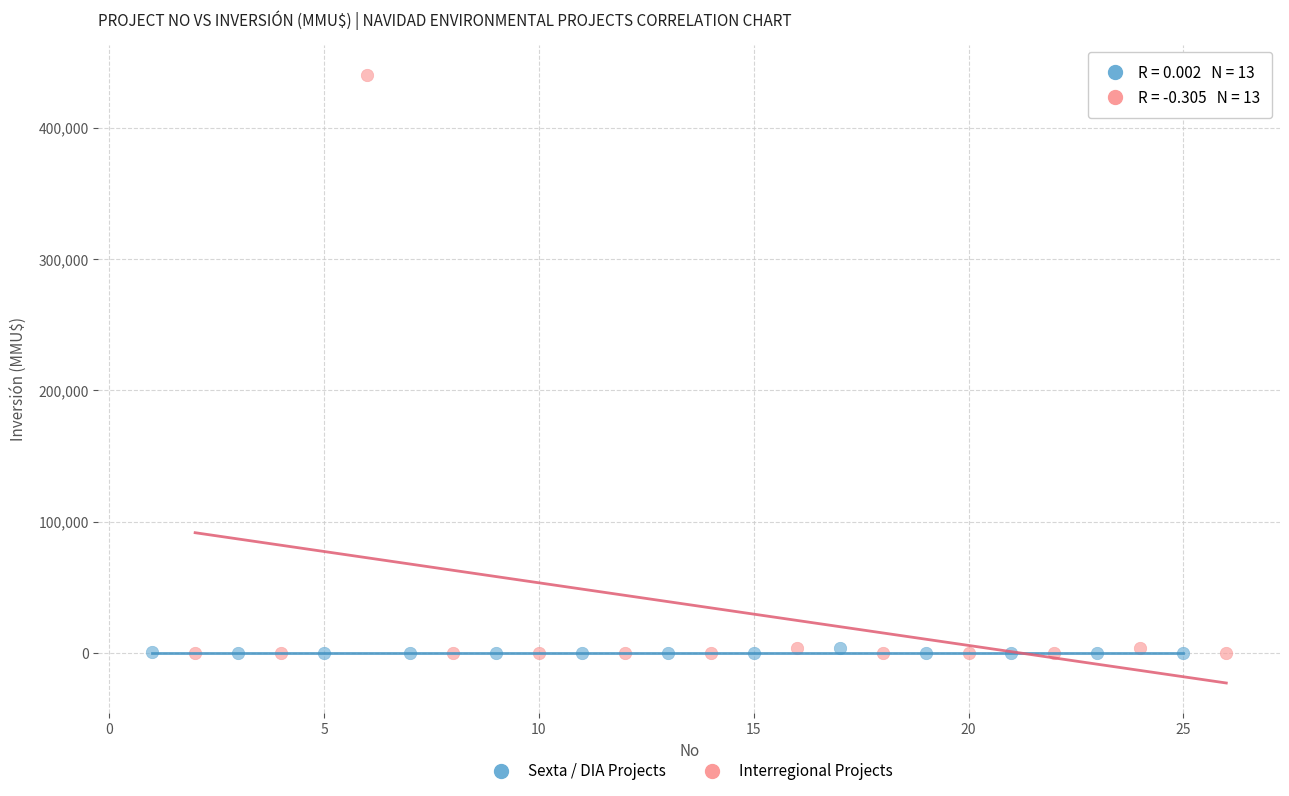

Which series has the widest spread of Y values?

Interregional Projects